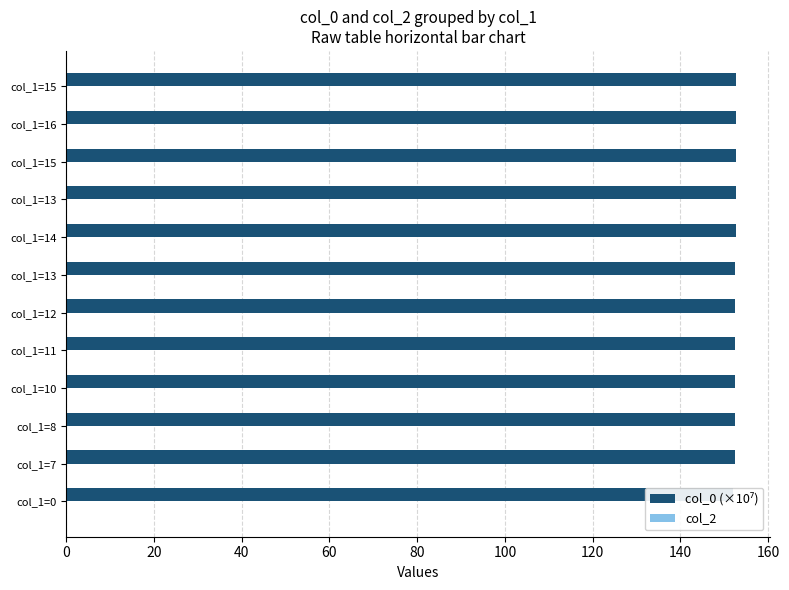

The col_0 (×10⁷) series shows 152.4 at col_1=11. True or false?

True